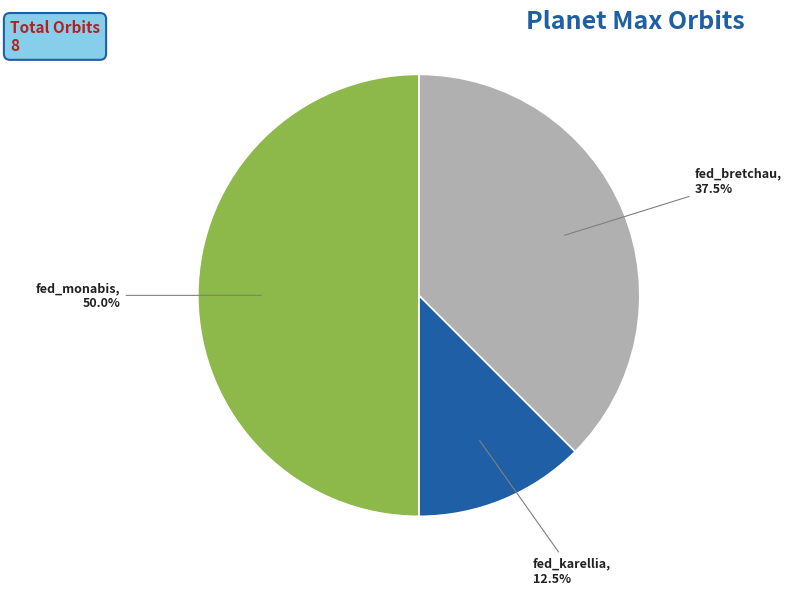

The fed_karellia slice represents 3% of the pie. True or false?

False